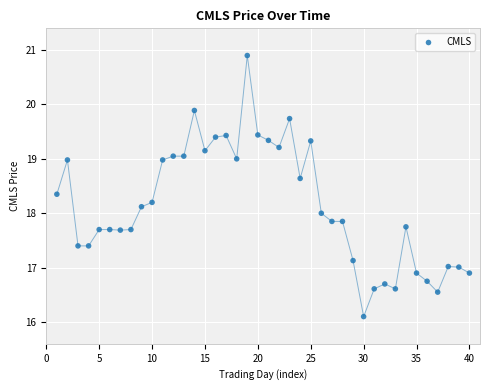

What is the range of Y values (max minus min)?

4.8